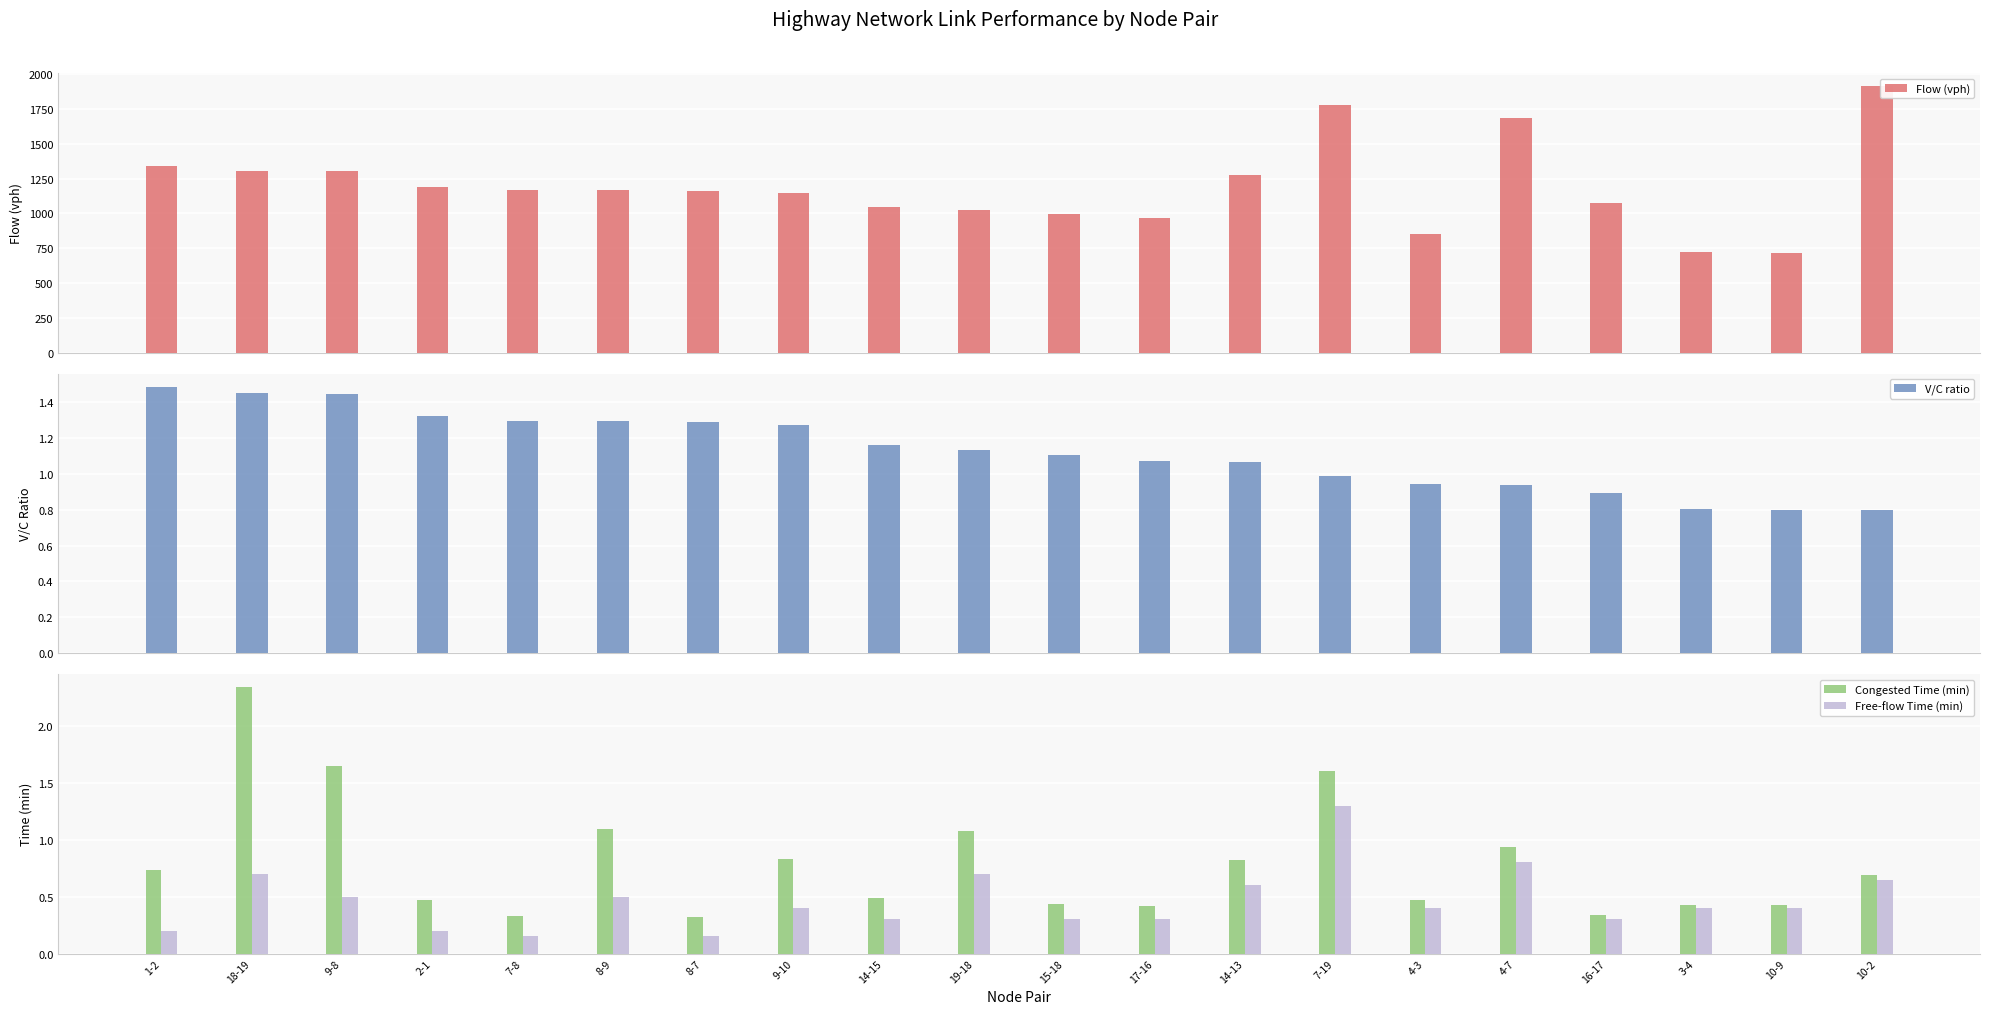

What is the difference between the maximum and second lowest values in the Flow (vph) series?

1189.0